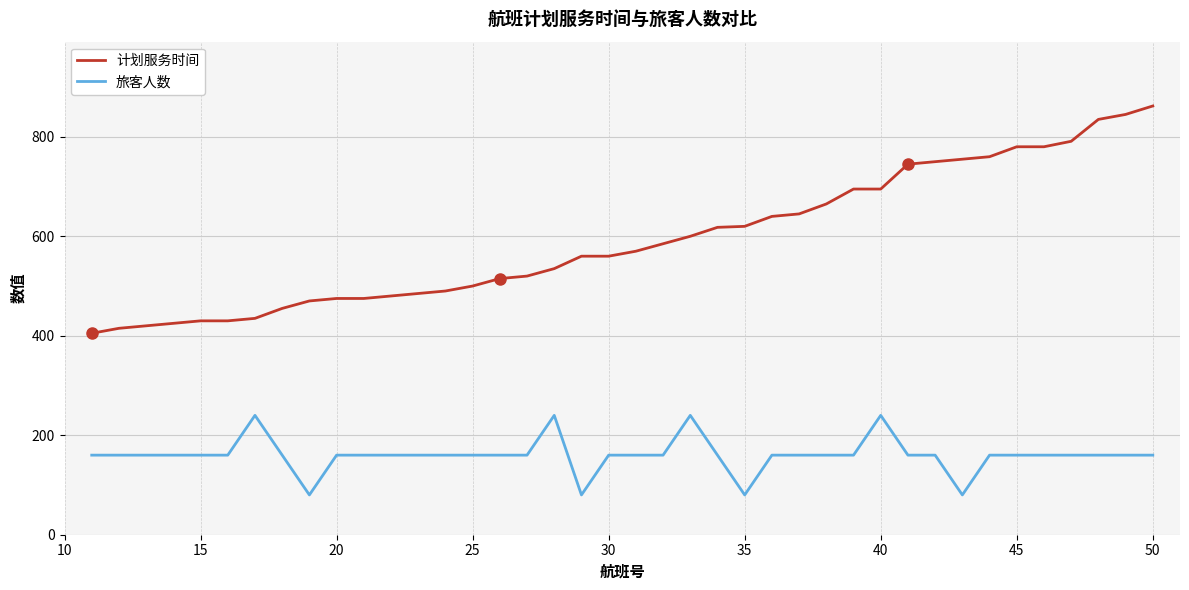

What is the maximum value shown in the chart?

862